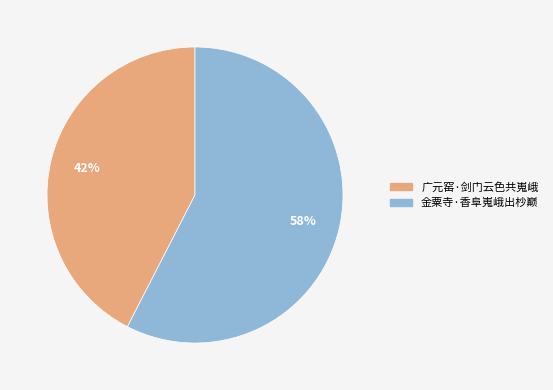

To the nearest percent, what is the combined percentage of 金粟寺·香阜嵬峨出杪巅 and 广元窑·剑门云色共嵬峨?

100%